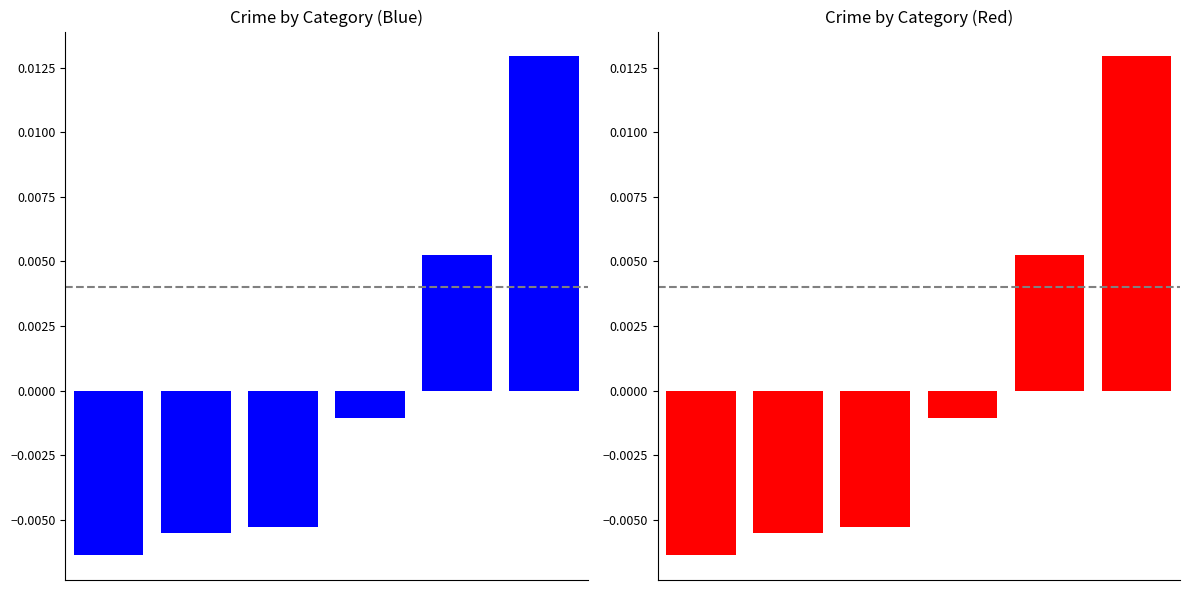

Which has a higher value, 4 or 0?

4